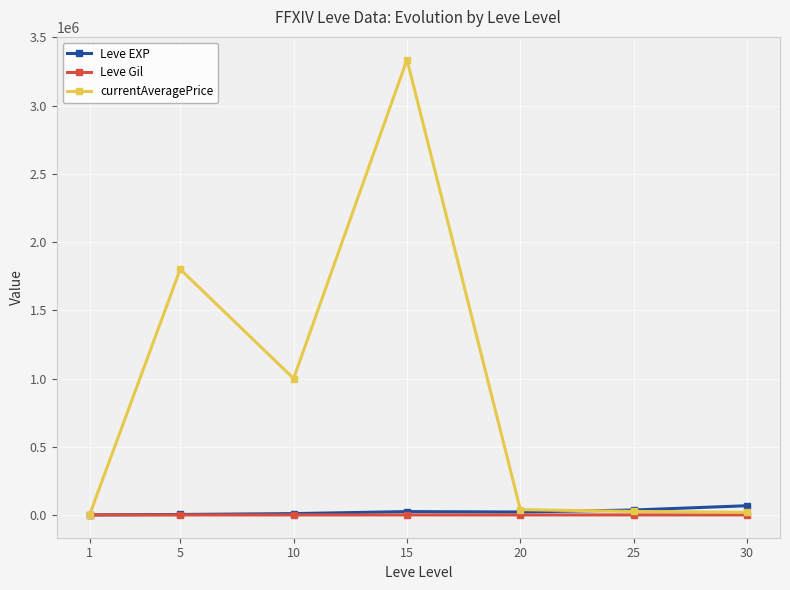

What is the total value across all series at 5?

1804489.5